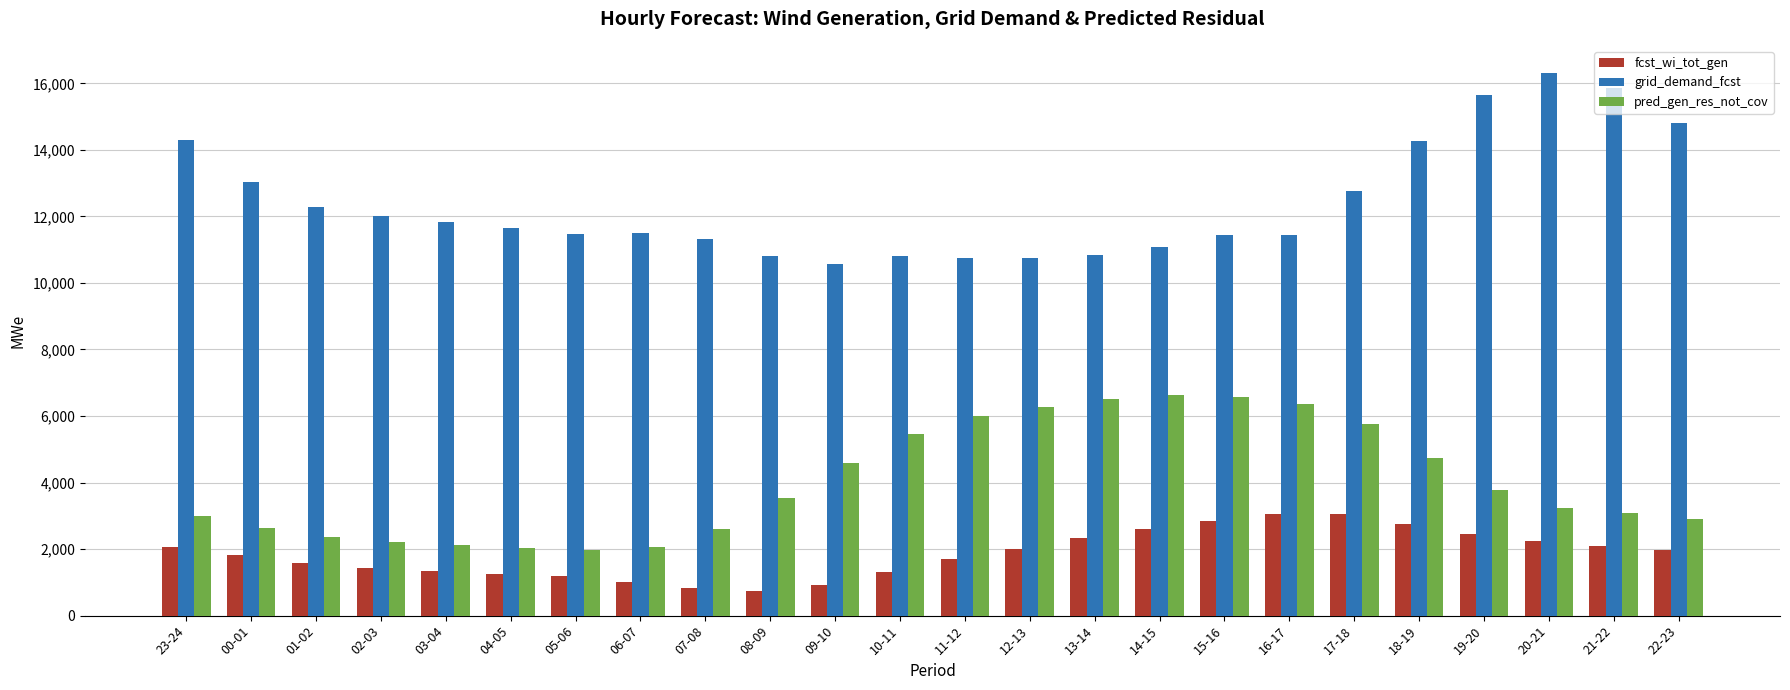

How many values in the fcst_wi_tot_gen series are below 1982?

12